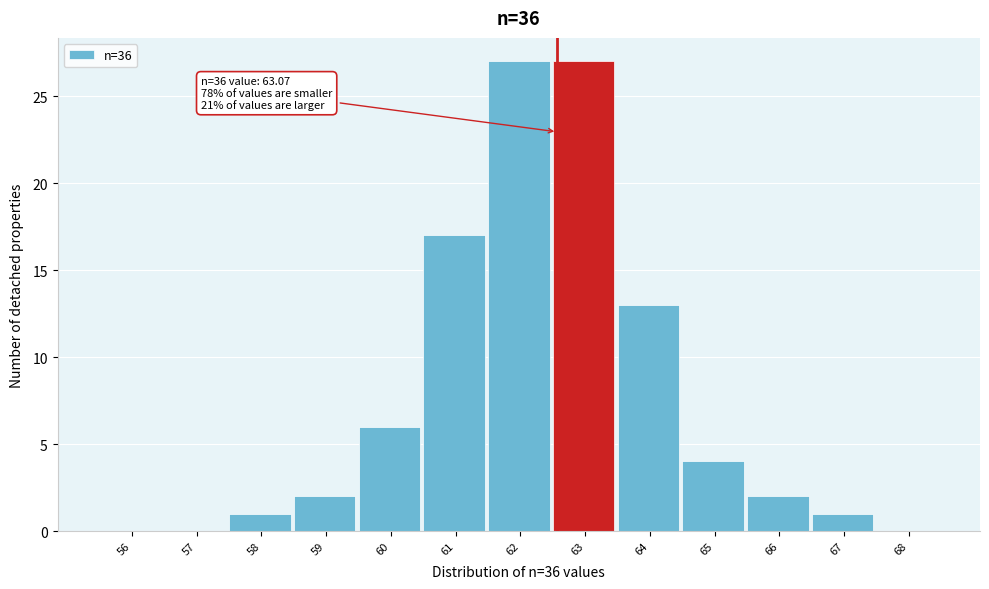

Reading left to right, transcribe all the data shown in this chart.

56=0	57=0	58=1	59=2	60=6	61=17	62=27	63=27	64=13	65=4	66=2	67=1	68=0